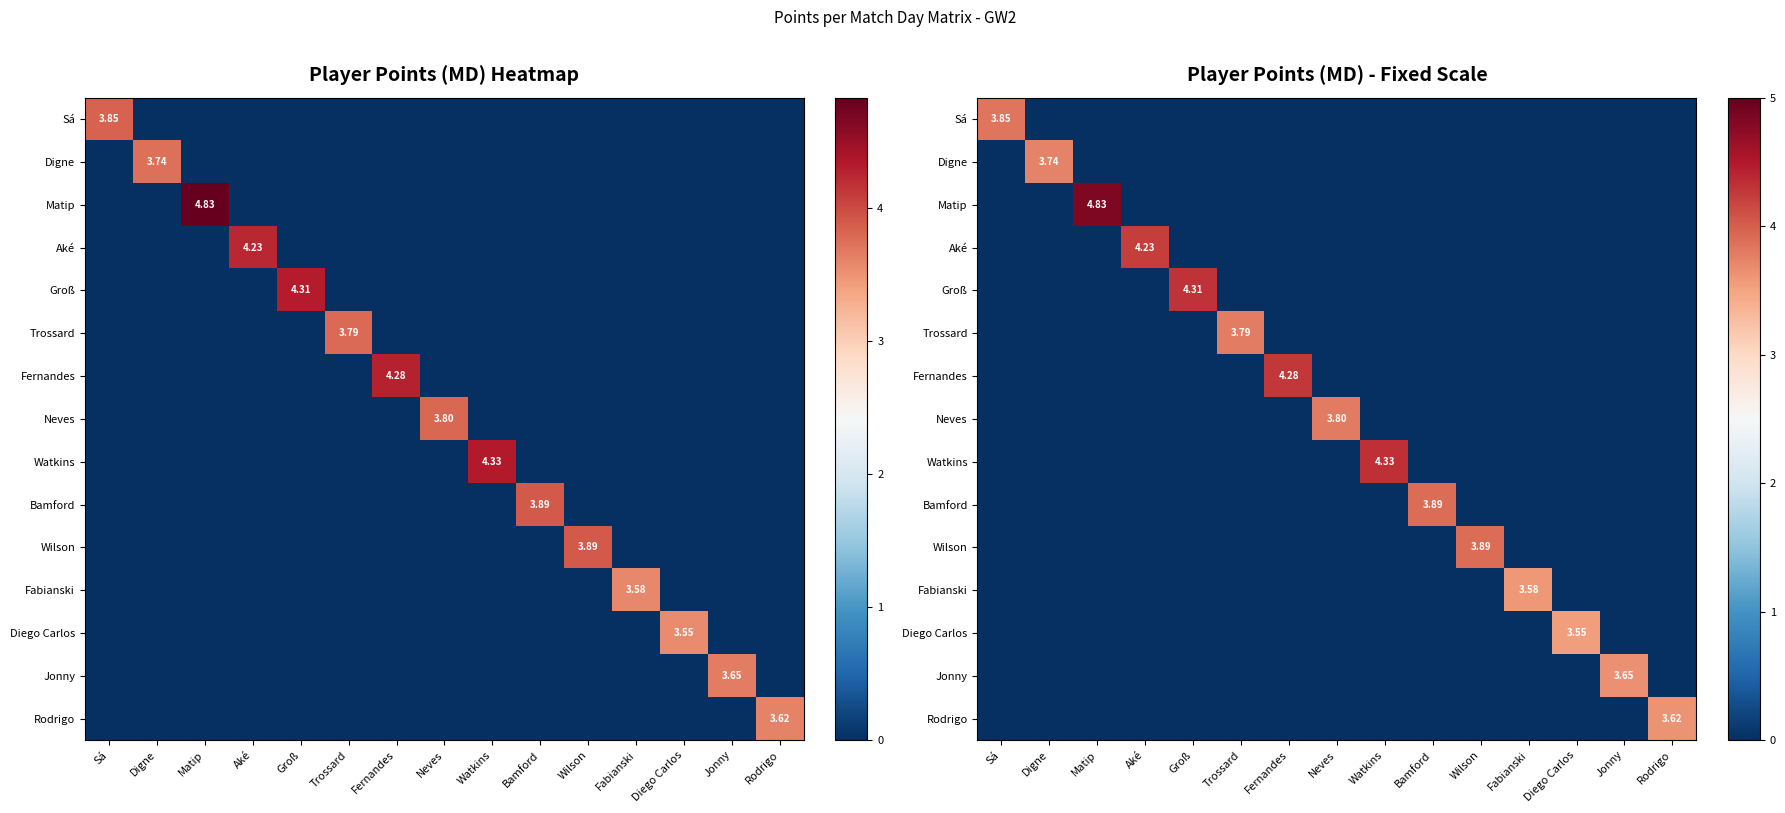

What is the total value across all series at Digne?

3.7